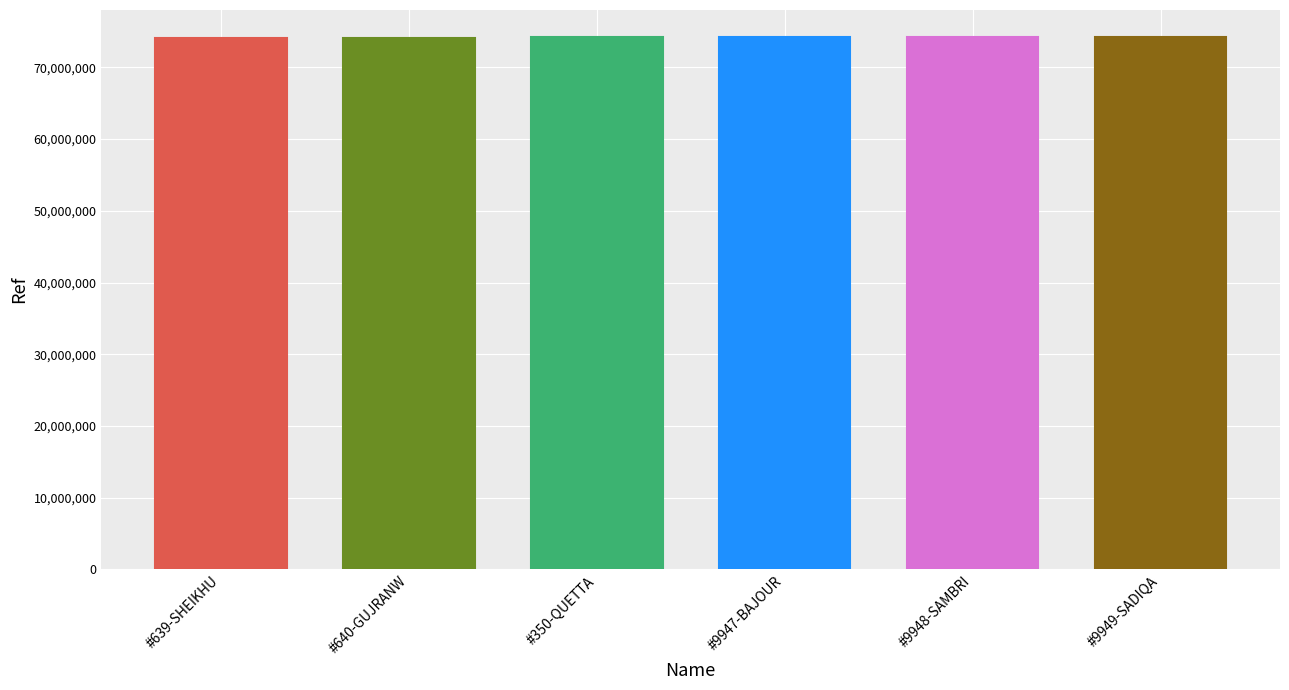

How many bars are there in total?

6